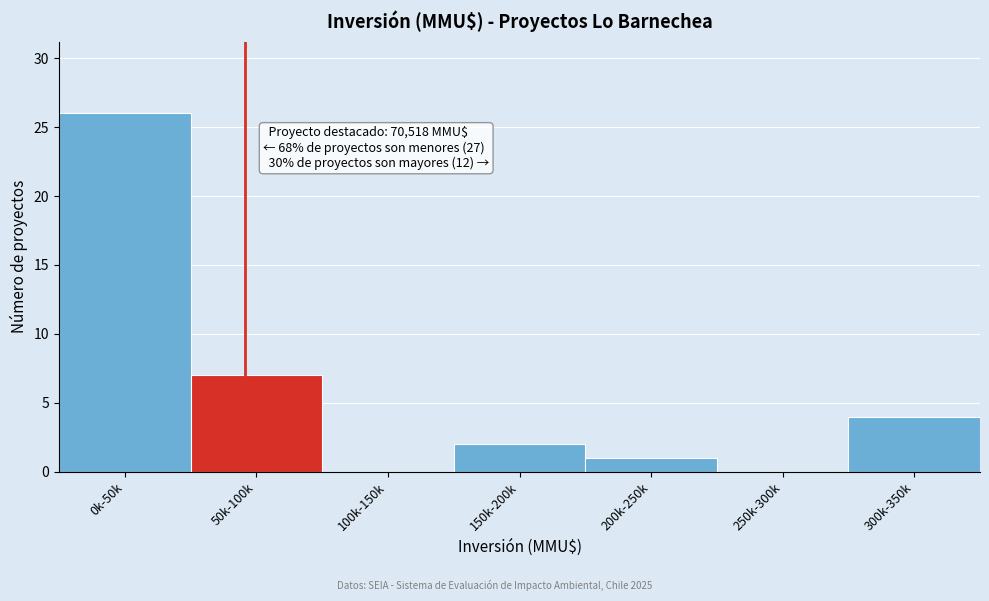

Reading left to right, list all the values displayed in this chart.

0k-50k=26	50k-100k=7	100k-150k=0	150k-200k=2	200k-250k=1	250k-300k=0	300k-350k=4